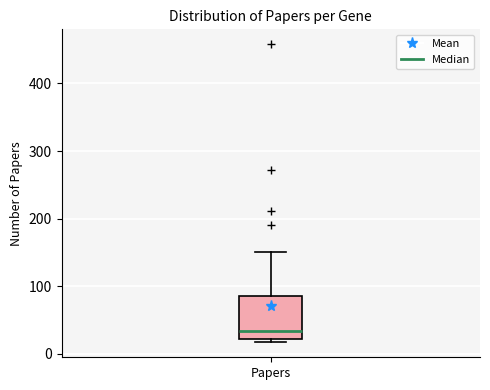

Read this box plot against the y-axis: the position of the median line, the range covered by the box, and the ends of both whiskers. The values are not printed on the chart, so give them approximately, as read against the axis.

median 30, box 20 to 90, whiskers 20 (just below the box's lower edge) to 150